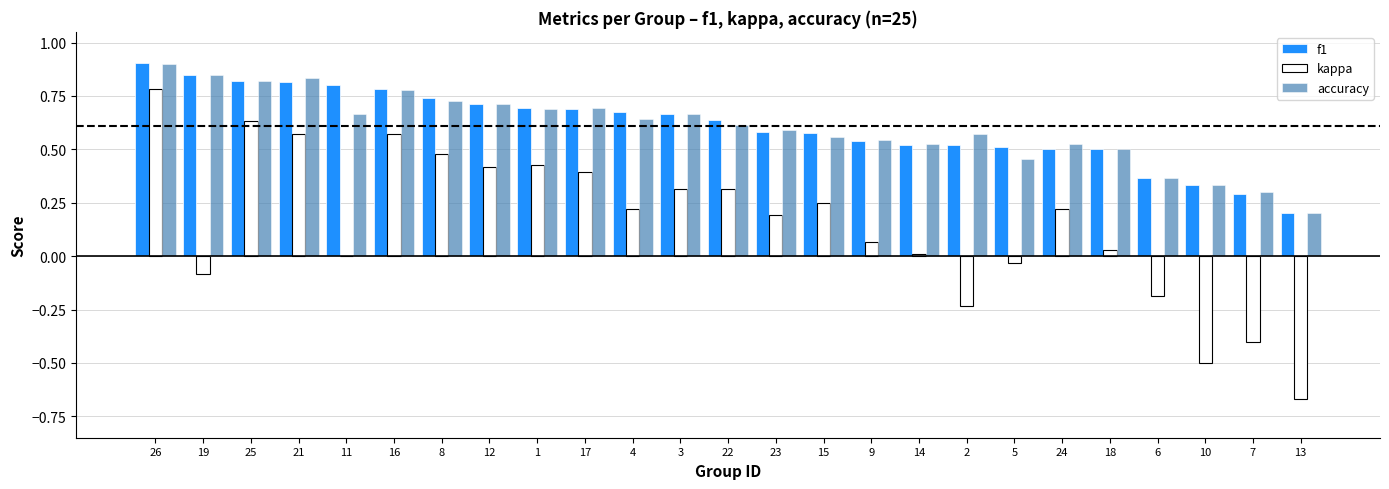

Which category has the highest value in the f1 series?

26